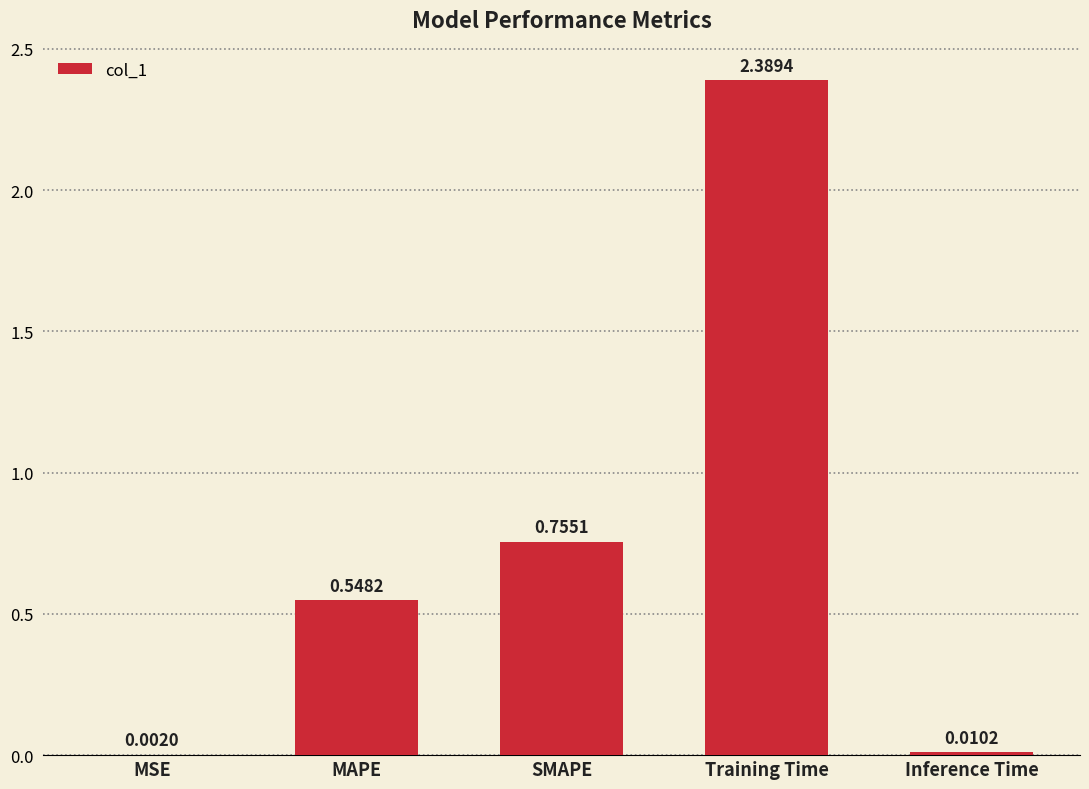

What is the maximum value shown in the chart?

2.4